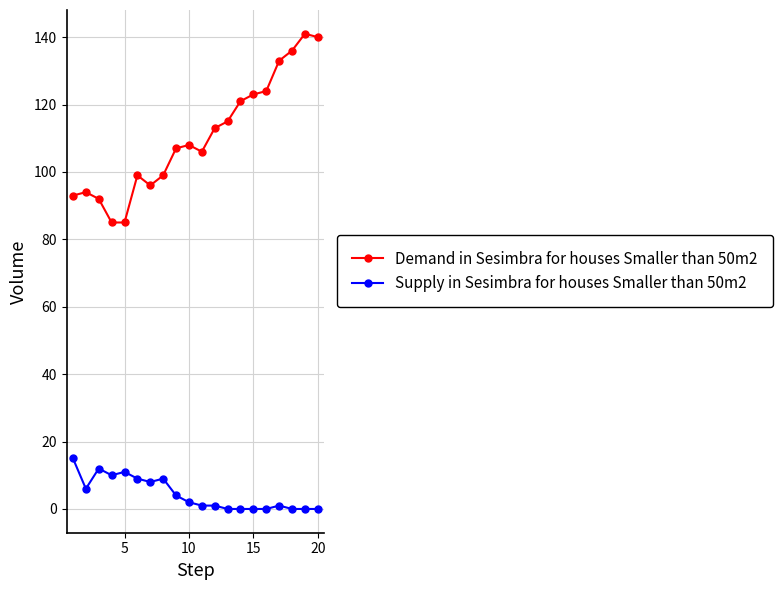

Count the number of data series in this chart.

2